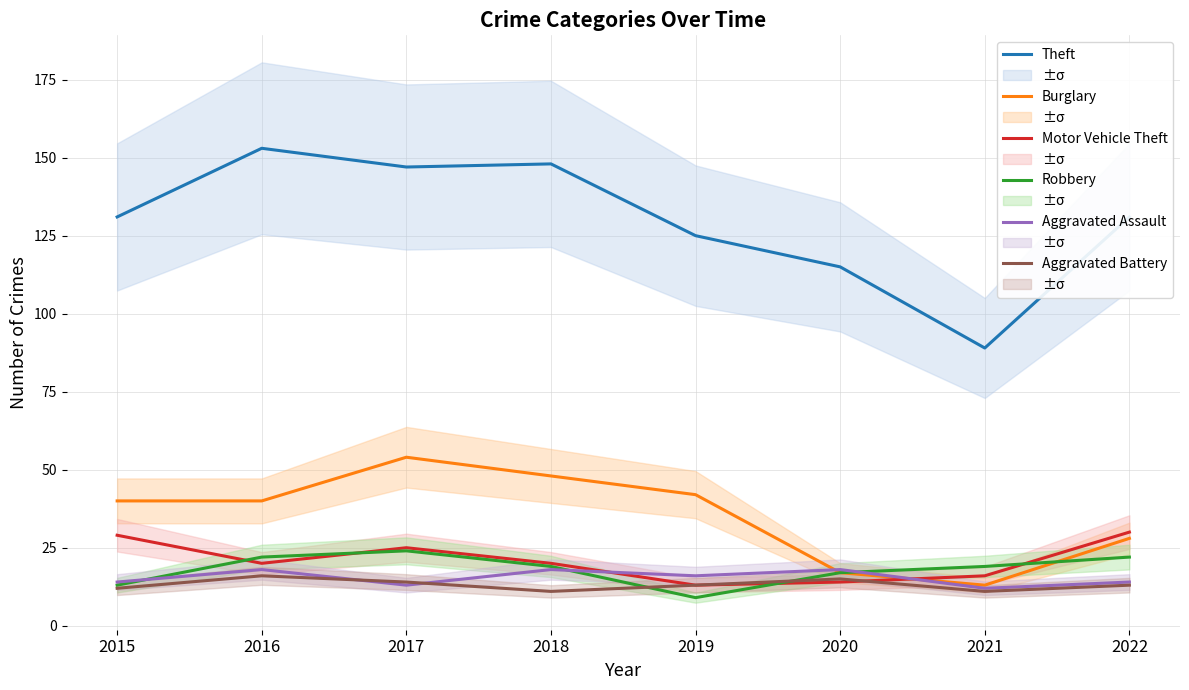

What is the average value of the Aggravated Battery series?

13